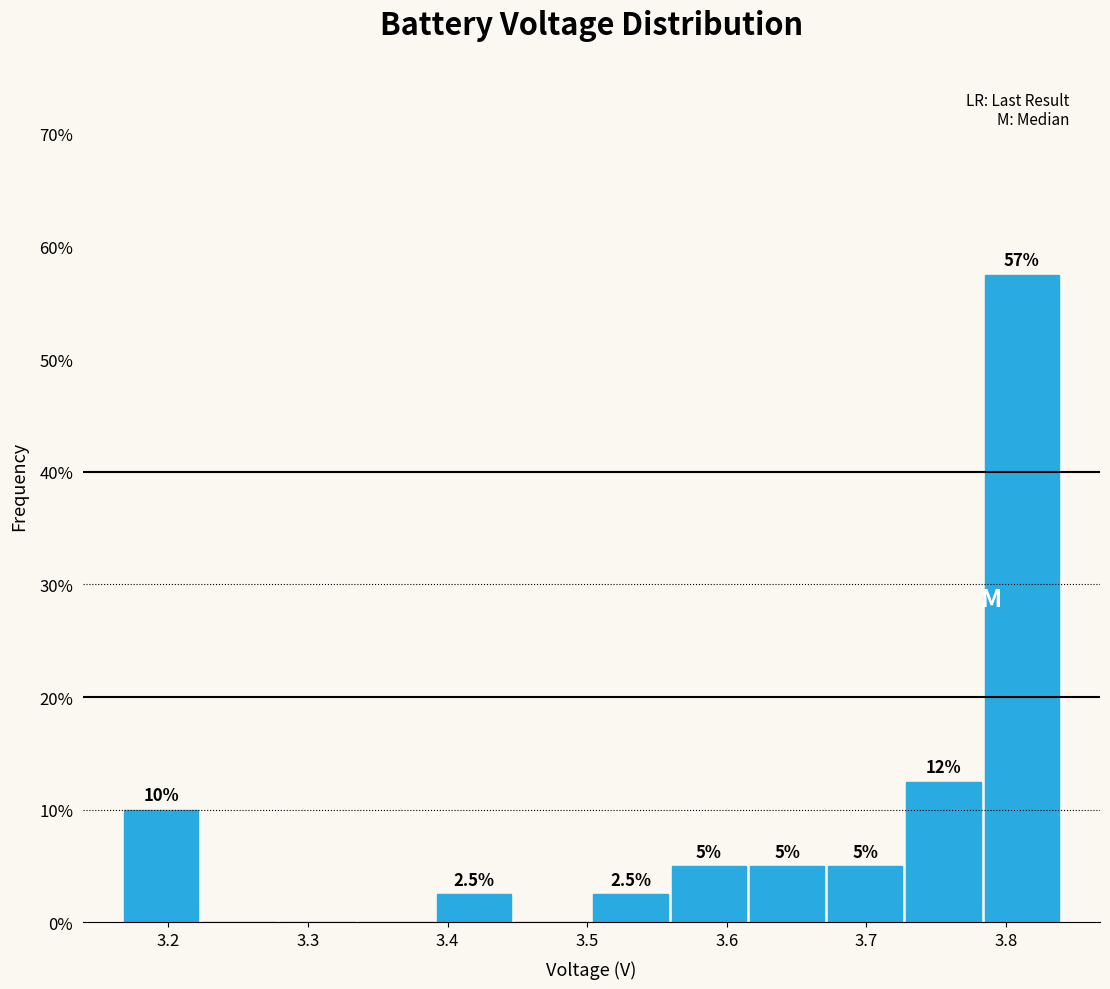

Over which range of the x-axis is the bar tallest?

3.78 to 3.84